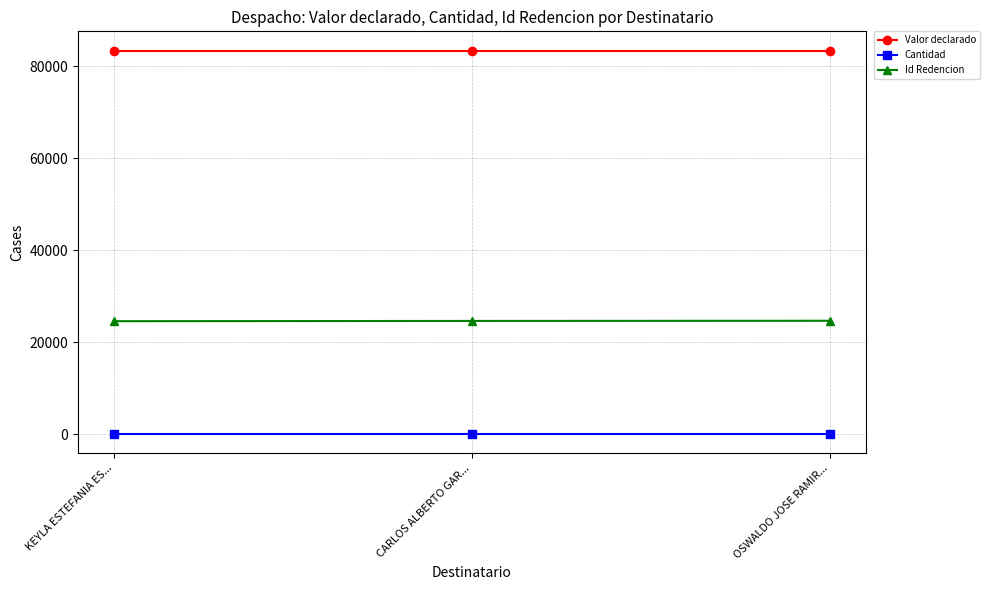

Is the value of Valor declarado at CARLOS ALBERTO GAR... greater than the value of Cantidad at KEYLA ESTEFANIA ES...?

Yes